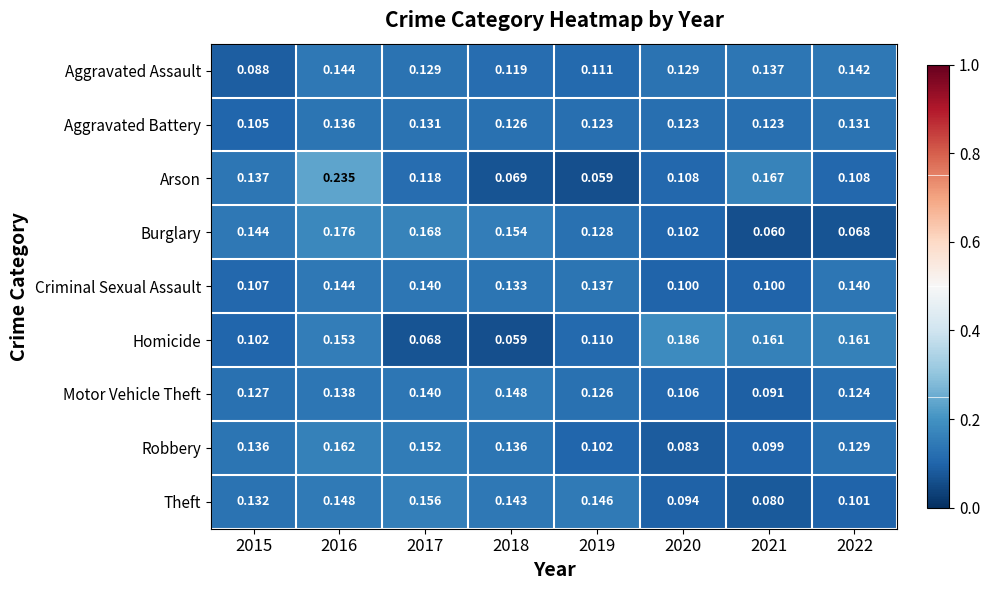

Is the value of Arson at 2017 greater than the value of Robbery at 2021?

Yes